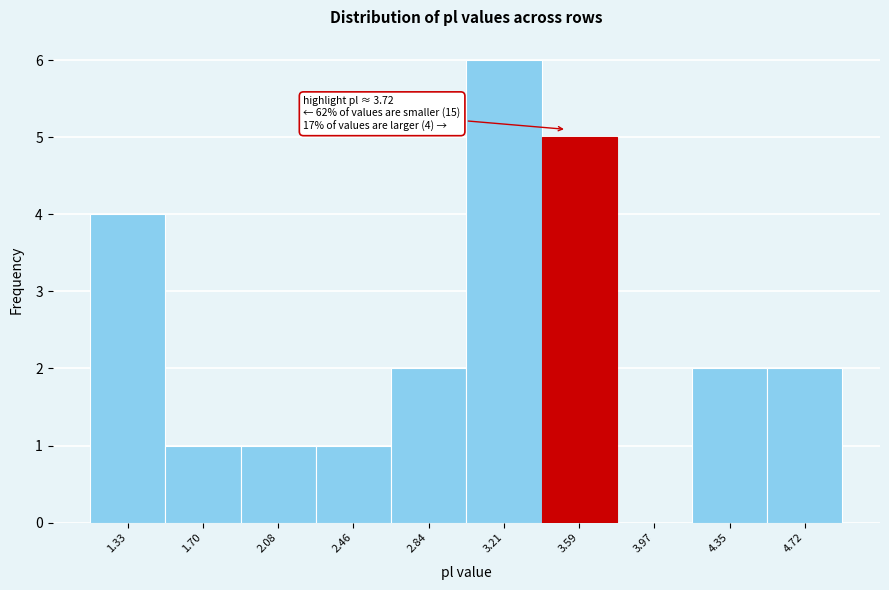

Reading left to right, transcribe all the data shown in this chart.

1.33=4	1.70=1	2.08=1	2.46=1	2.84=2	3.21=6	3.59=5	3.97=0	4.35=2	4.72=2